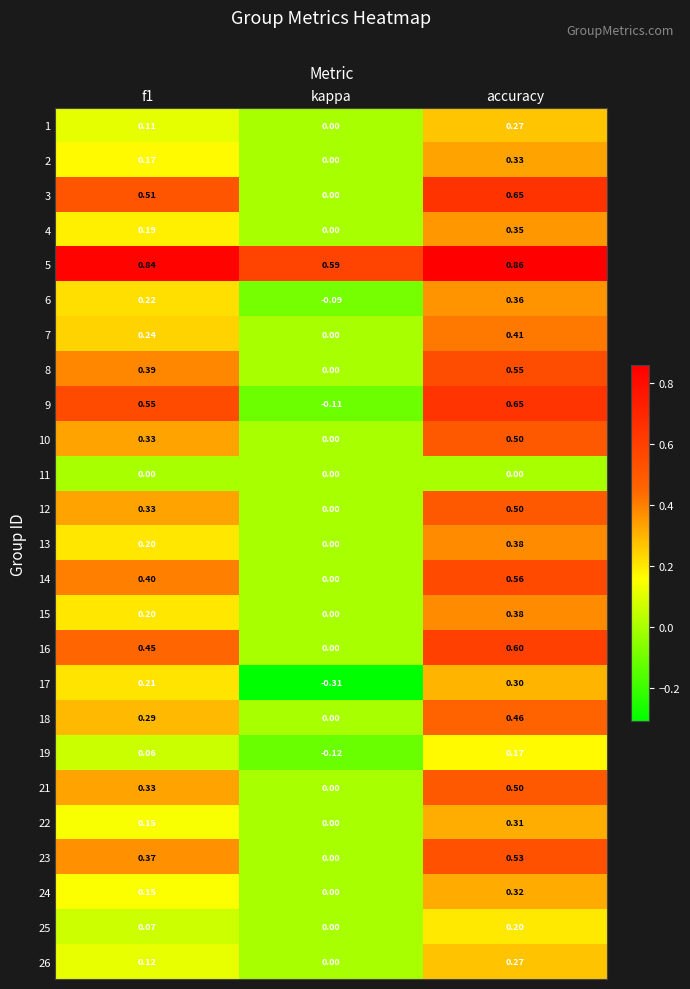

At which label does 10 reach its peak?

accuracy